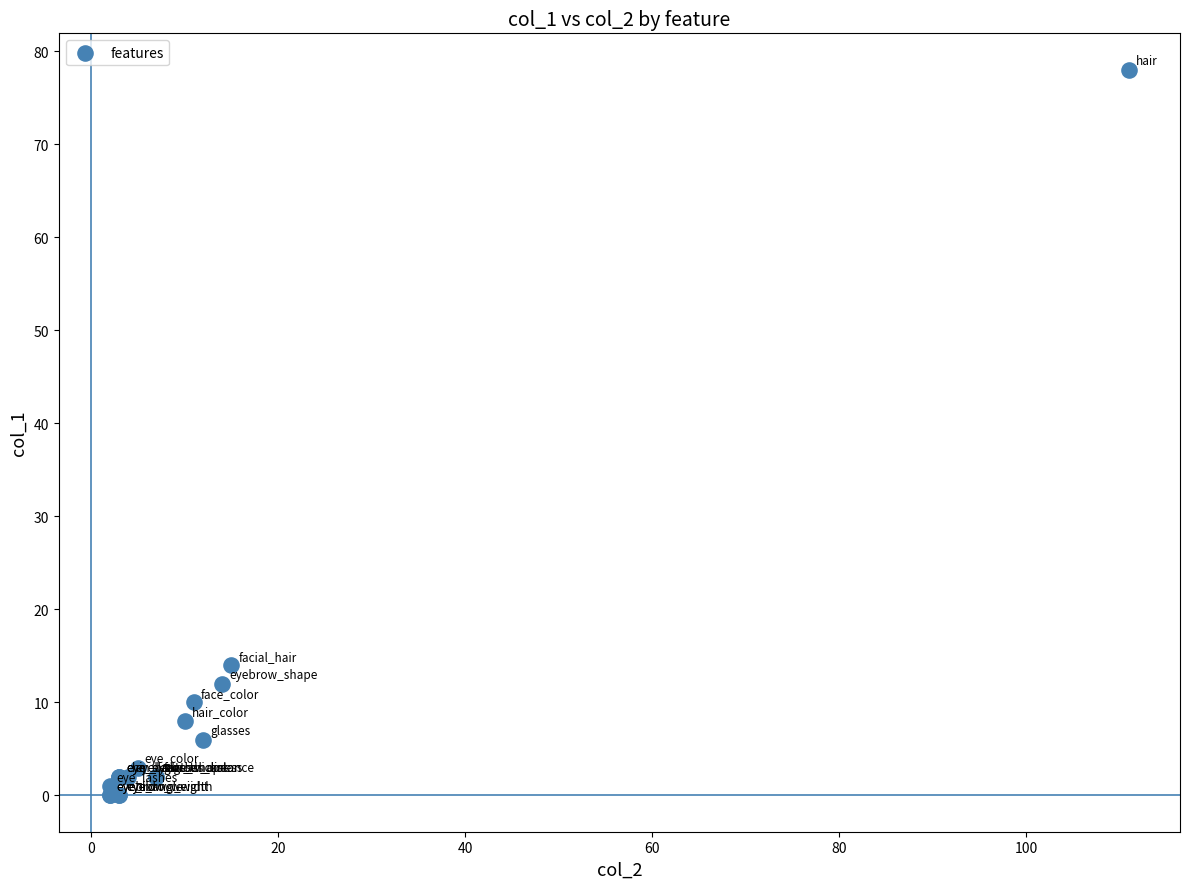

What Y value in the scatter plot is closest to 39?

14